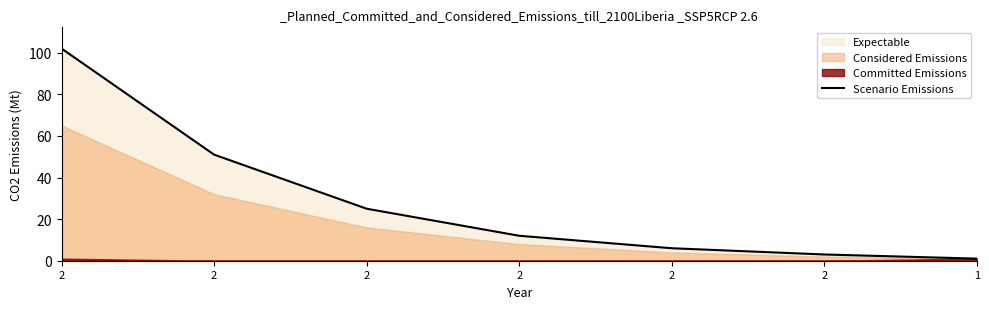

True or false: there are more than 2 points higher than both neighbors.

False